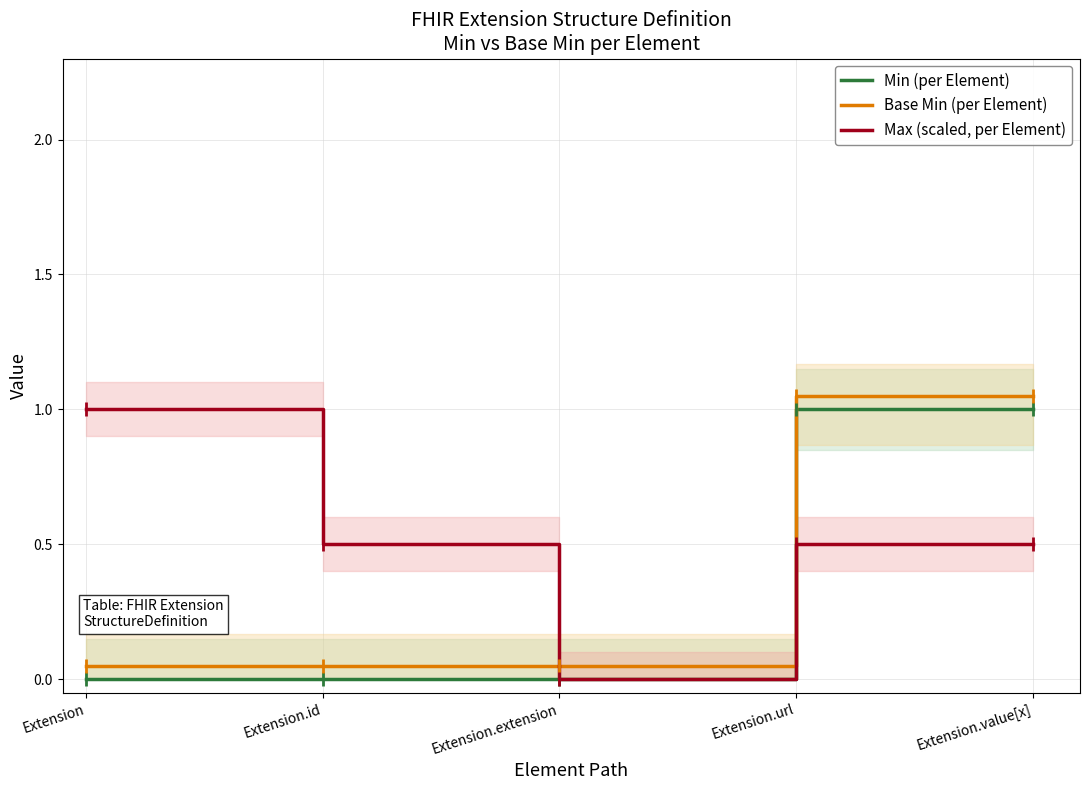

Rank the series at Extension.id from lowest to highest value.

Min (per Element), Base Min (per Element), Max (scaled, per Element)